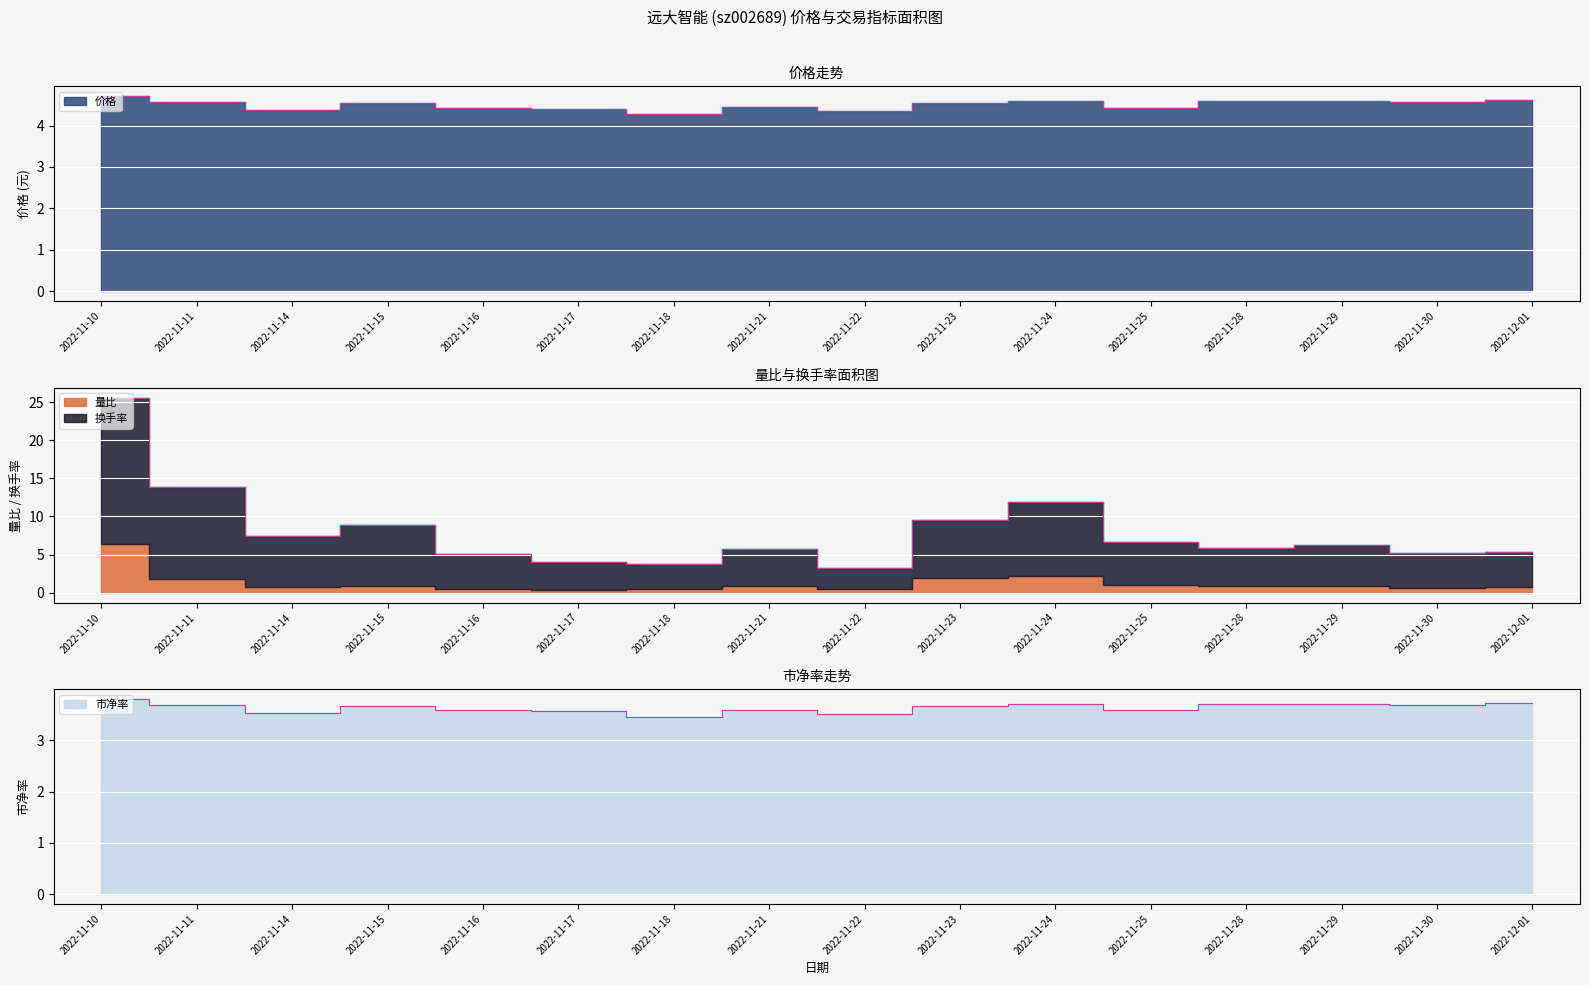

Between which two adjacent categories do 换手率 and 价格 first intersect?

2022-11-16 and 2022-11-17